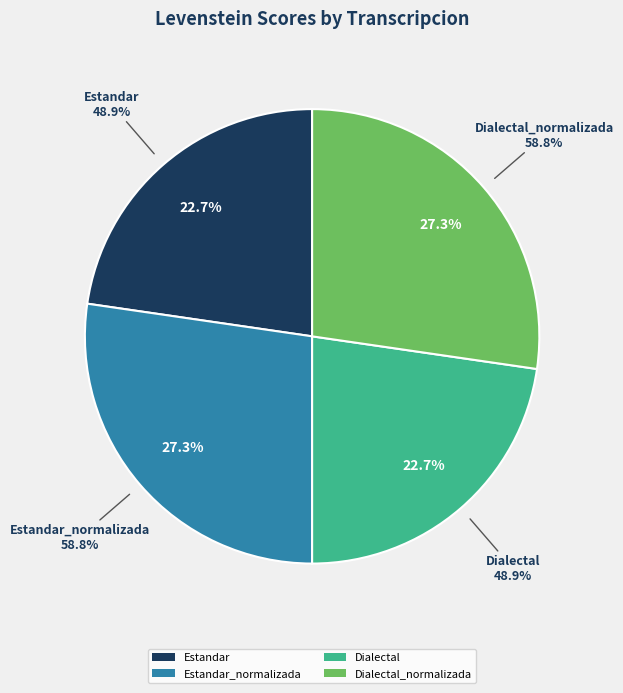

To the nearest percent, what is the average slice percentage?

25%